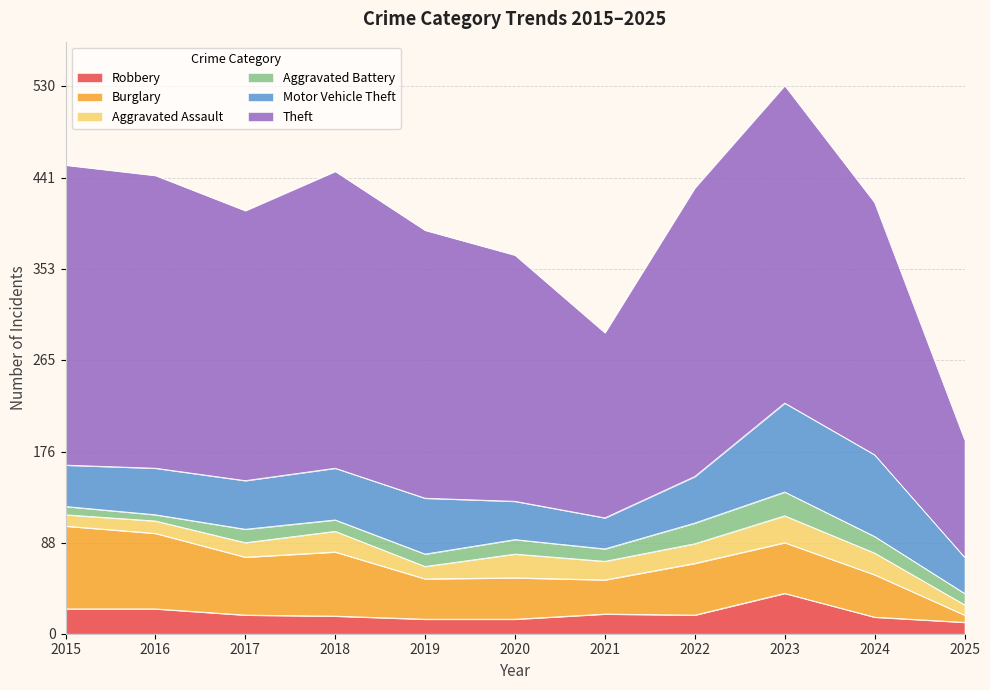

The value of Aggravated Battery at 2021 is 17. True or false?

False